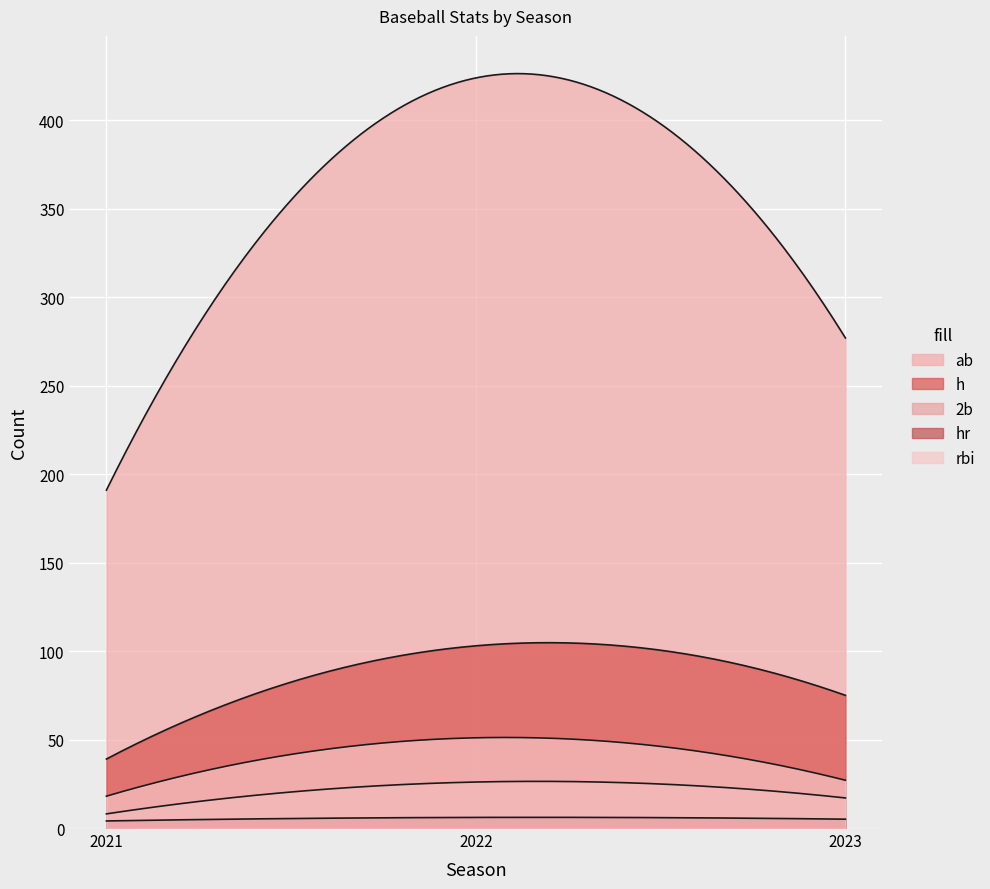

List the labels in order of ab value, smallest first.

2021, 2023, 2022